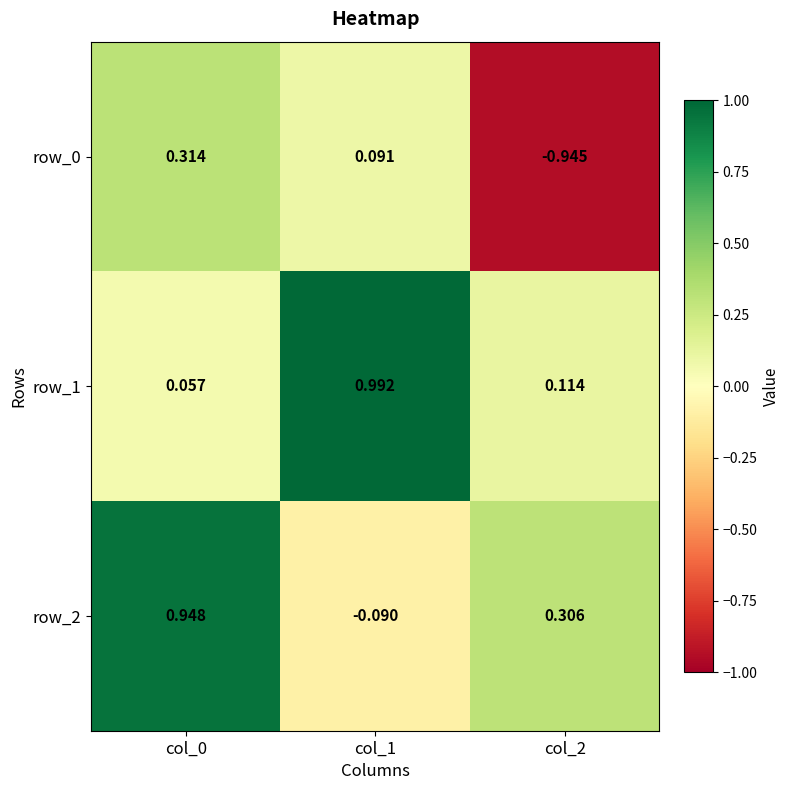

Is the value of row_0 at col_1 greater than the value of row_1 at col_1?

No